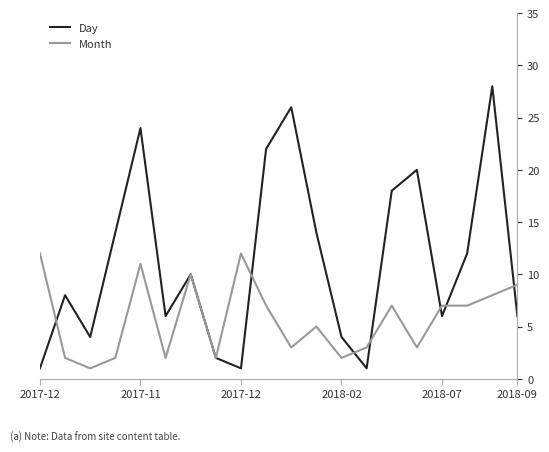

What is the value of the Day point at the 13th from the left?

4